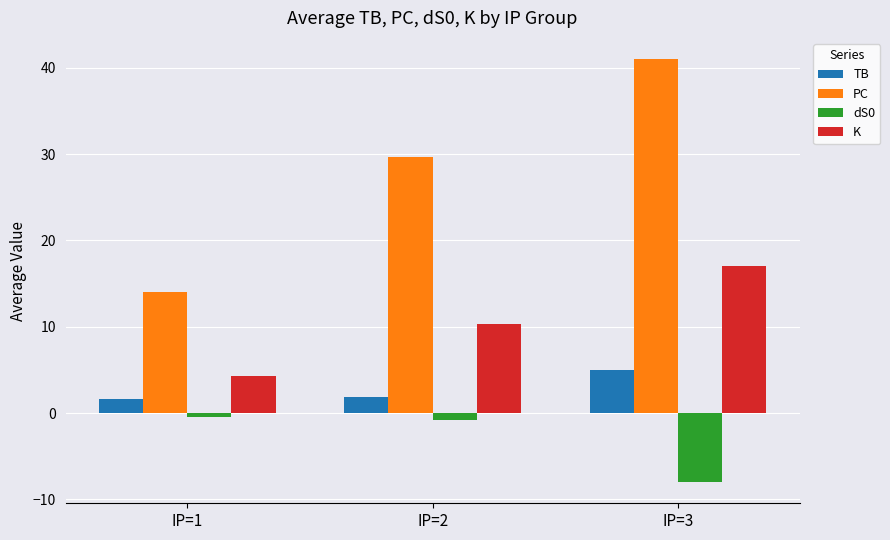

What is the sum of all dS0 values?

-9.2